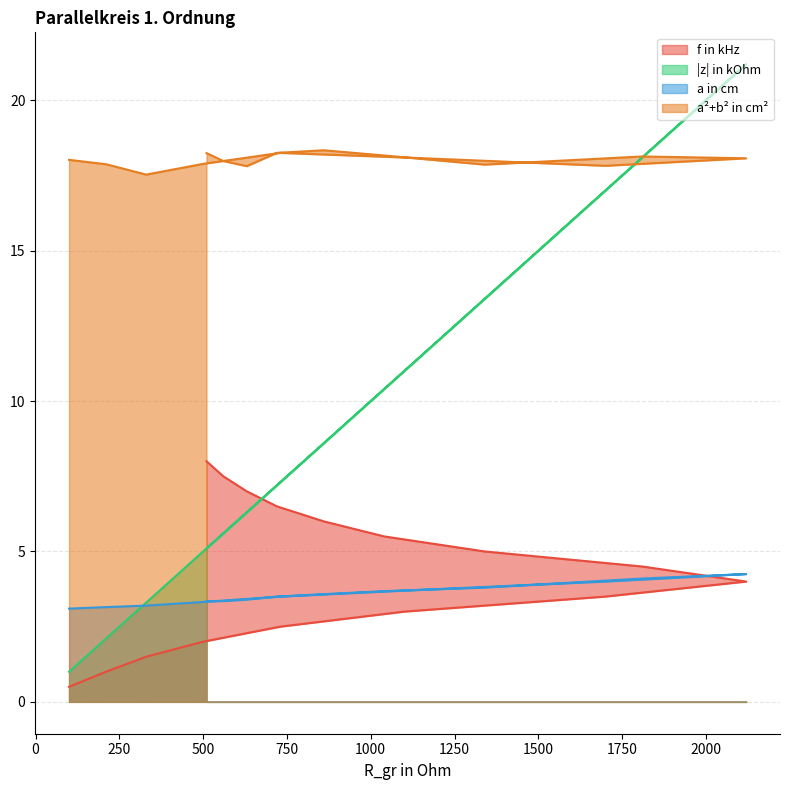

At which label is |z| in kOhm closest to 11?

1100